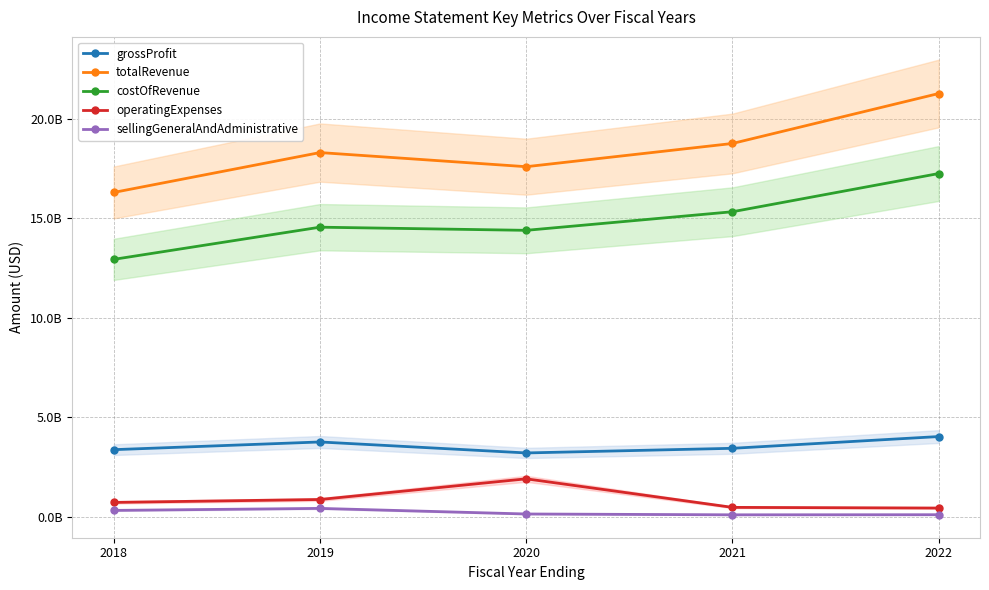

Which category has the highest value in the totalRevenue series?

2022